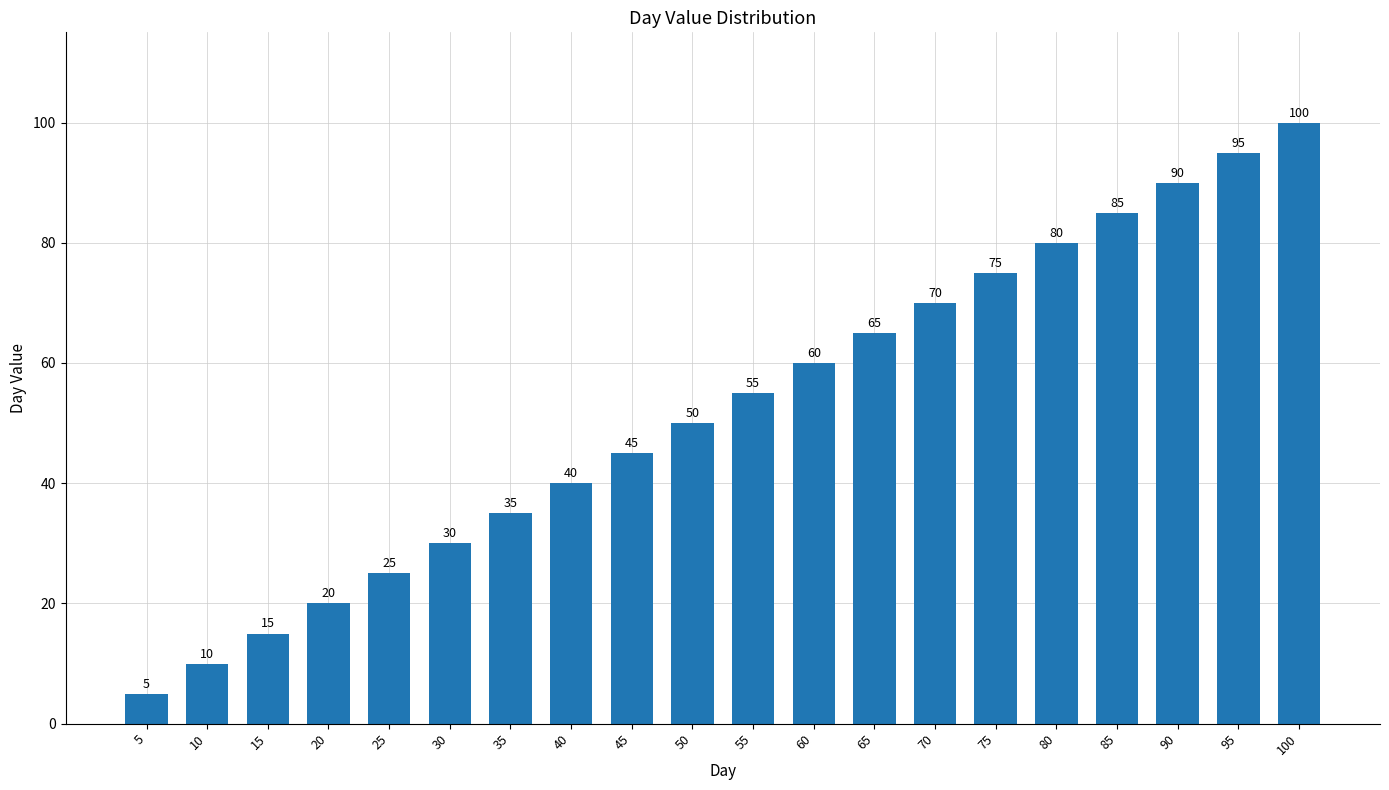

How many distinct data groups are displayed?

1